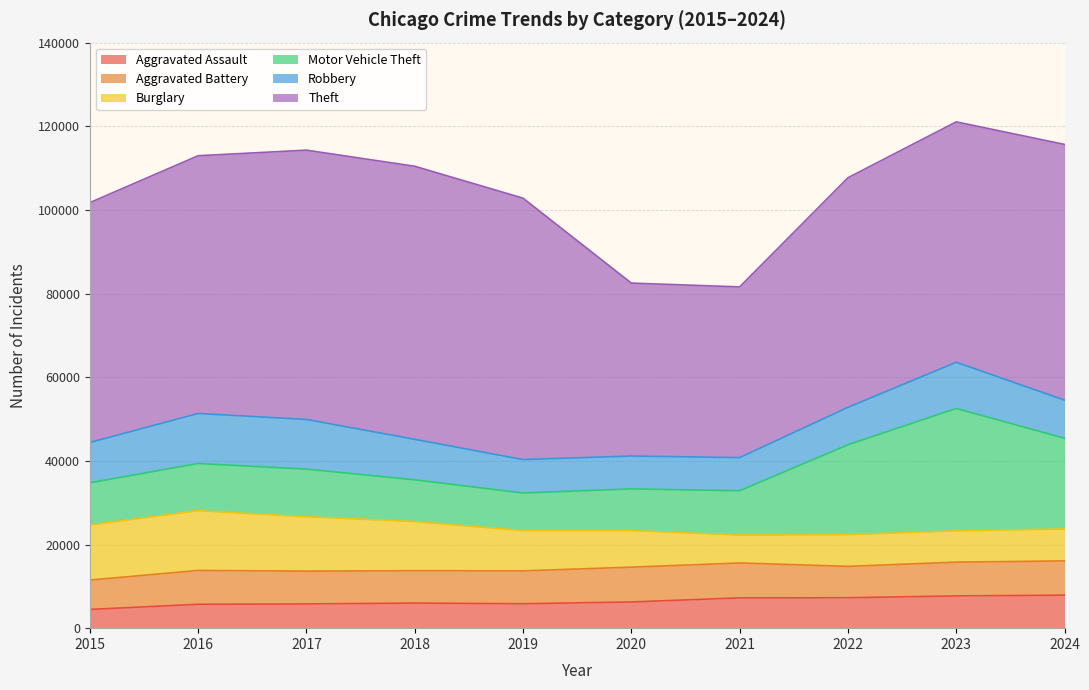

Between 2023 and 2020, which is larger?

2023